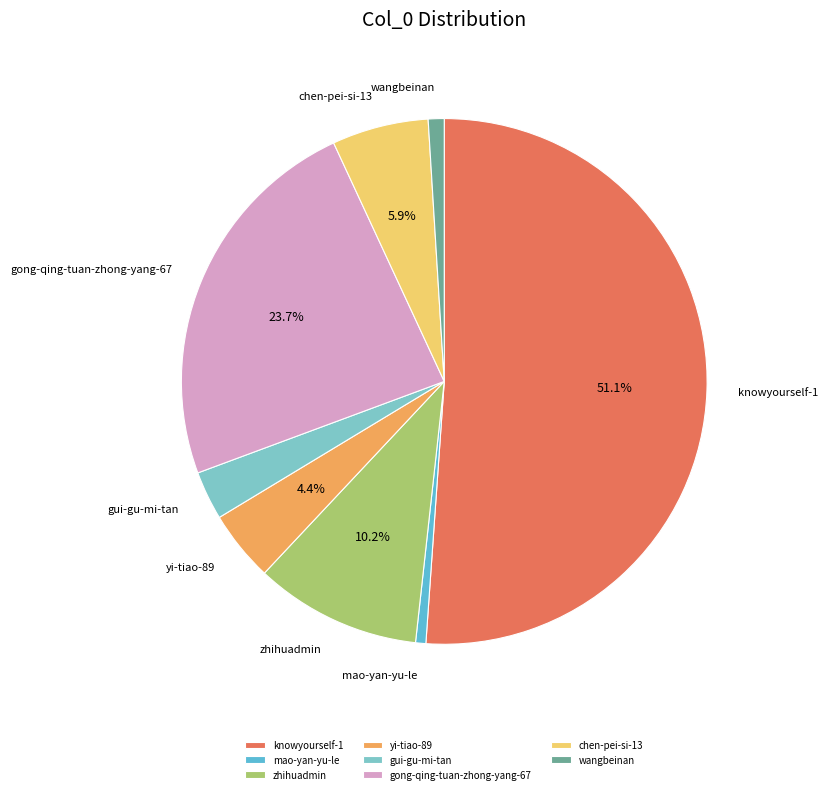

What percentage is NOT represented by gong-qing-tuan-zhong-yang-67?

76.3%